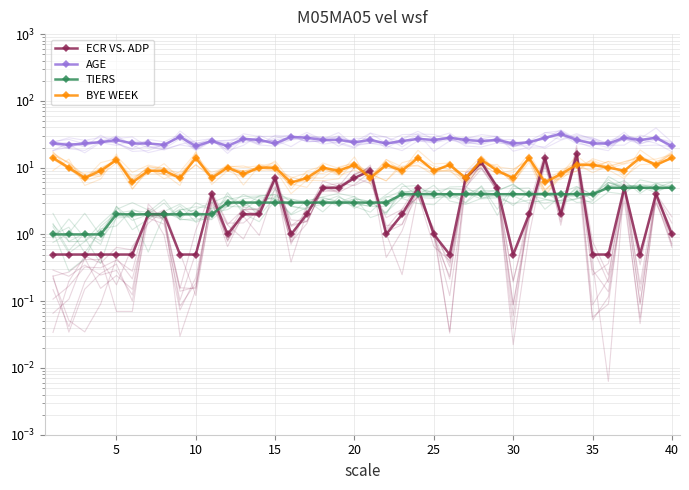

The value of BYE WEEK at 33 is 16.1. True or false?

False